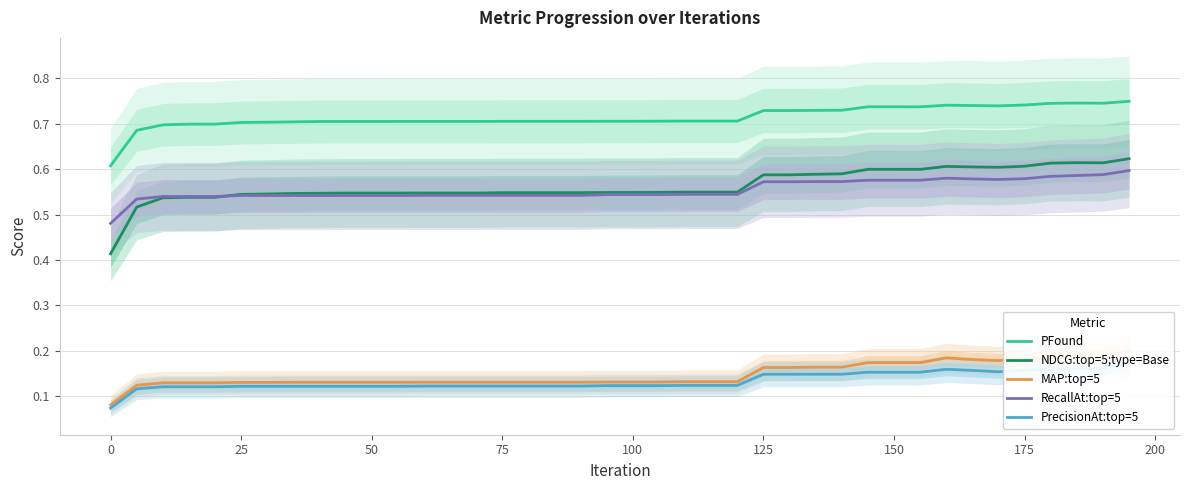

True or false: PFound and NDCG:top=5;type=Base intersect in this chart.

False